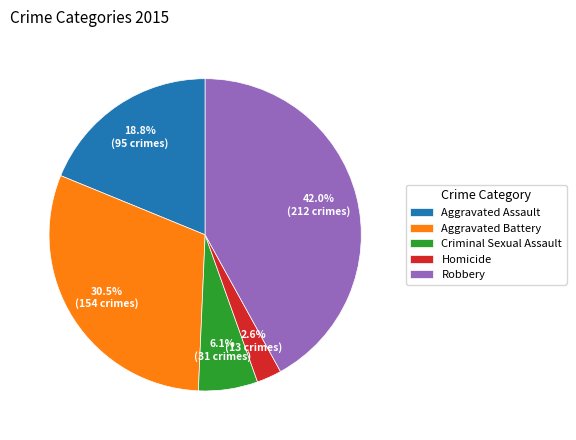

What portion of the pie excludes Aggravated Assault?

81.2%